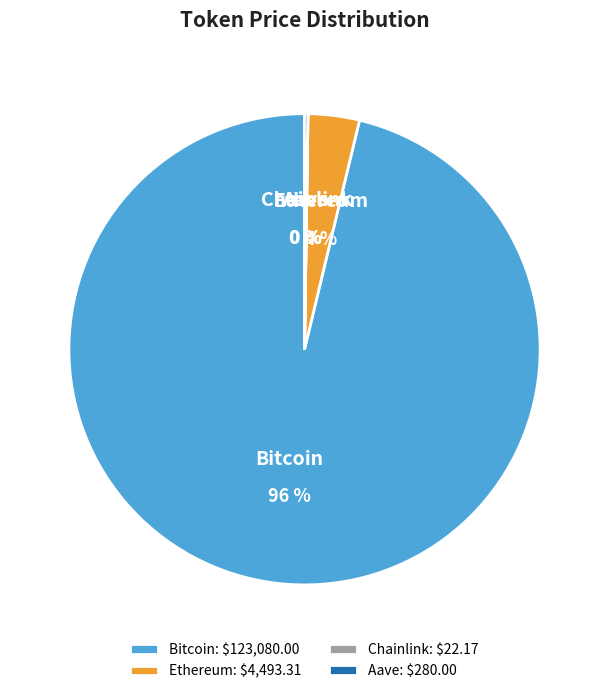

To the nearest percent, what is the difference between the Chainlink and Bitcoin slice percentages?

96%